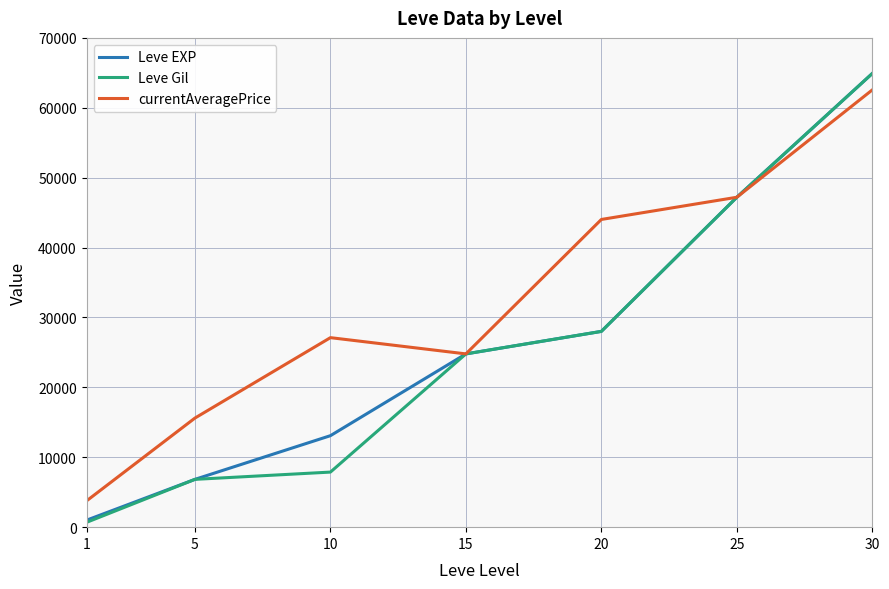

List the labels in order of currentAveragePrice value, smallest first.

1, 5, 15, 10, 20, 25, 30